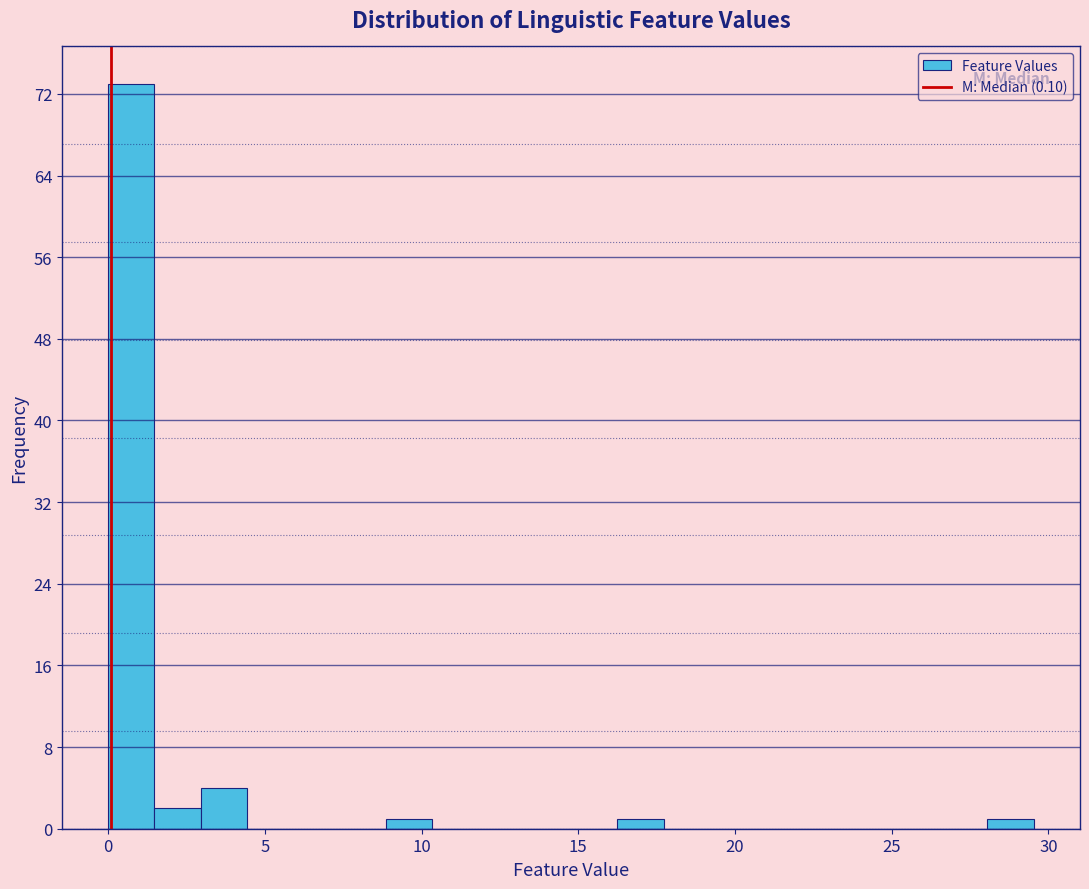

Around what value on the x-axis is the tallest bar? Give the approximate position of its centre, as read against the axis.

0.5